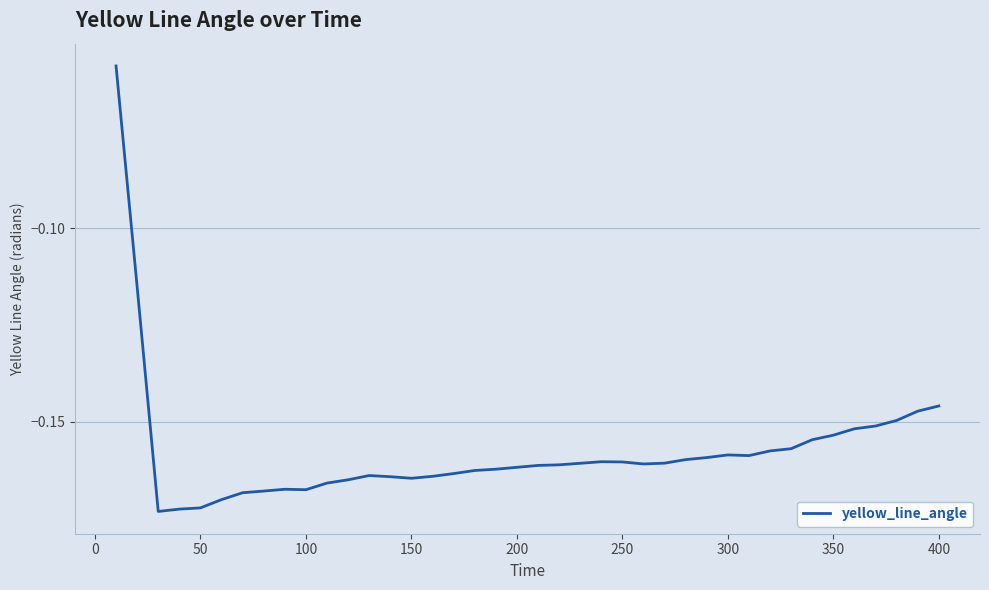

The value at 300 is -0.3. True or false?

False